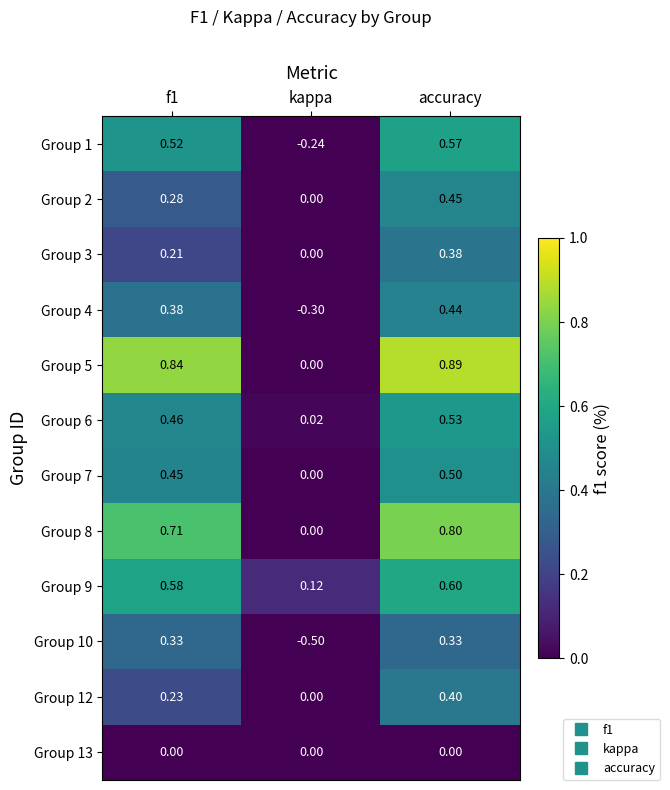

Which category has the highest value in the Group 2 series?

accuracy